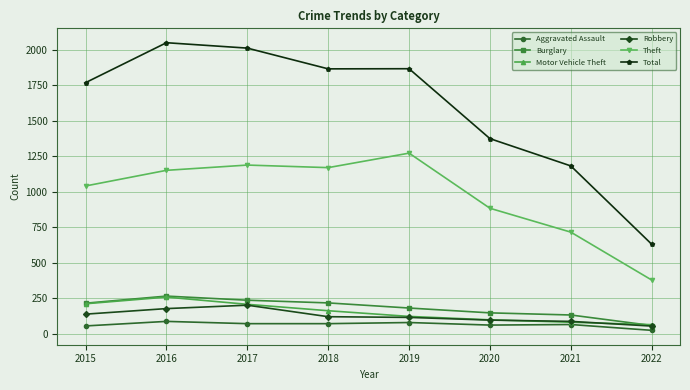

Which series changed the most between 2020 and 2021?

Total